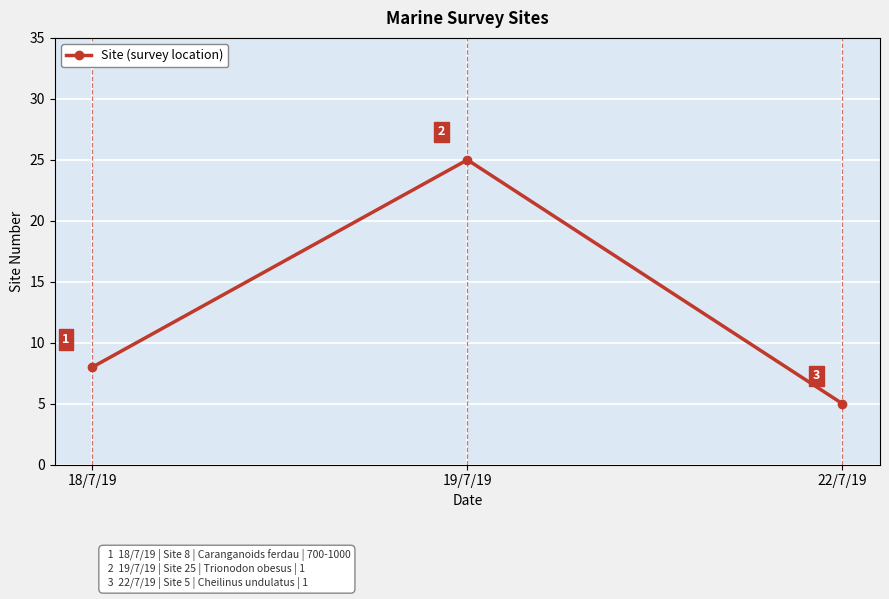

Reading left to right, extract all data points from this chart.

8	25	5